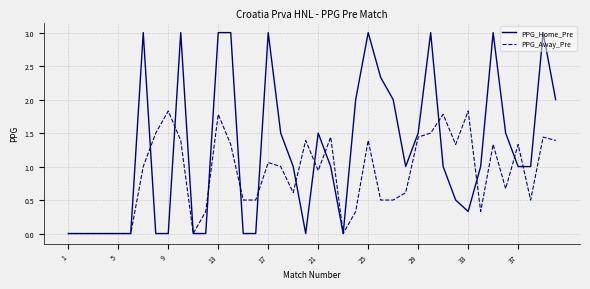

Which series has the largest range (max minus min)?

PPG_Home_Pre